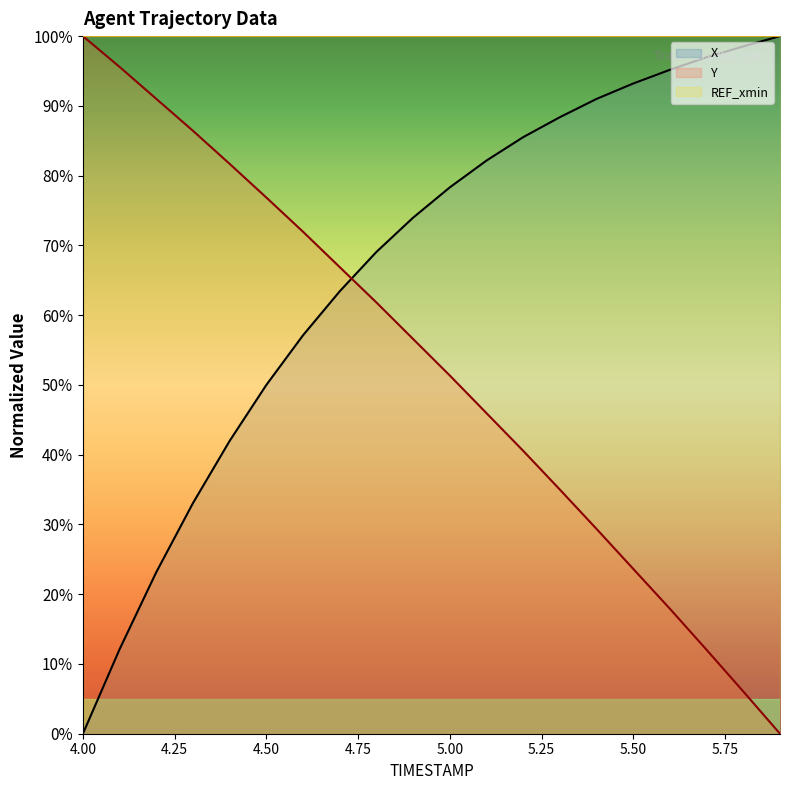

How many distinct data groups are displayed?

3